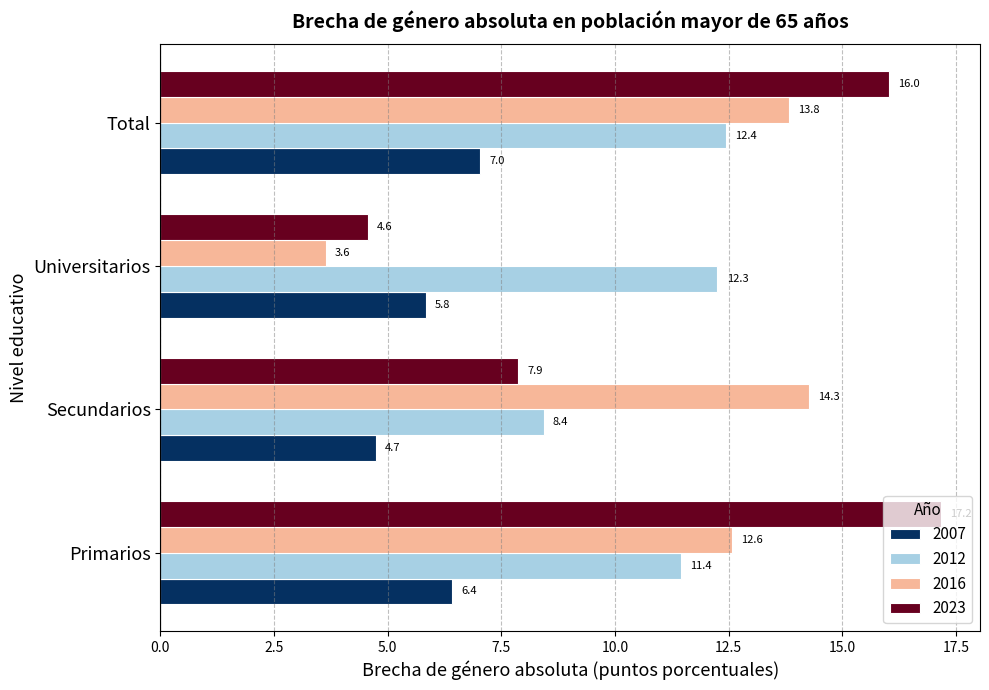

List the series in order of their peak value, lowest first.

2007, 2012, 2016, 2023